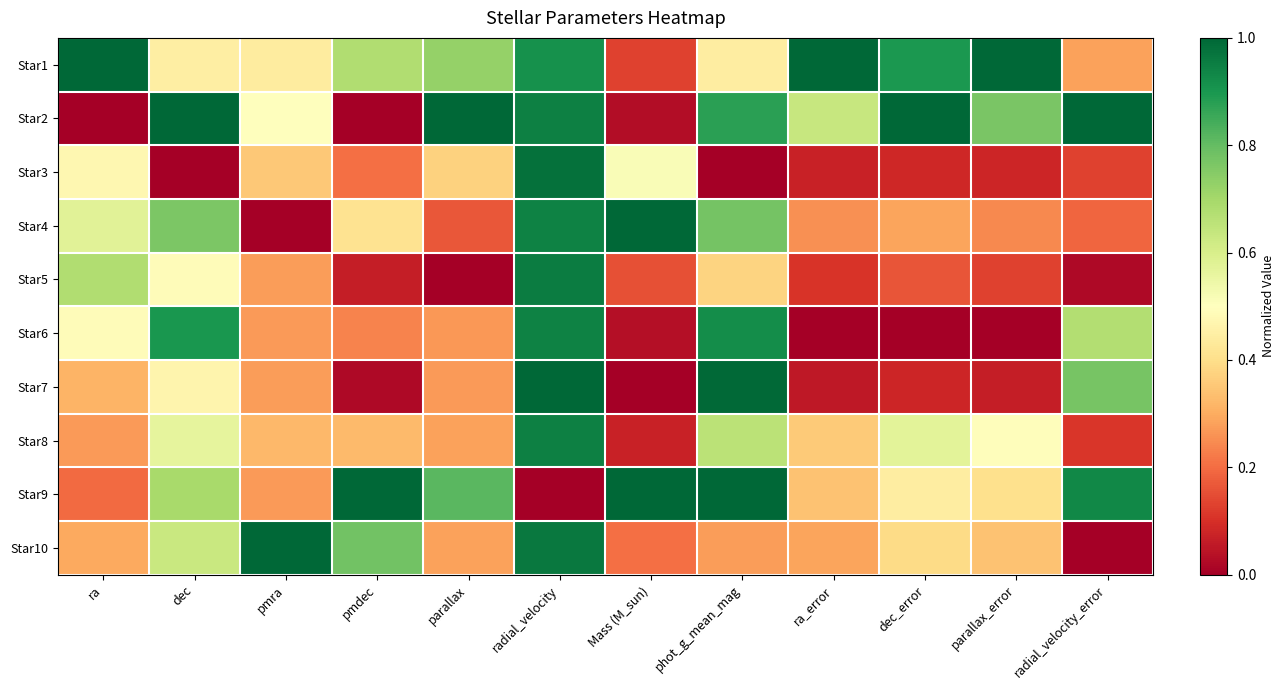

List the series in order of their peak value, lowest first.

Star6, Star8, Star5, Star3, Star1, Star2, Star4, Star7, Star9, Star10